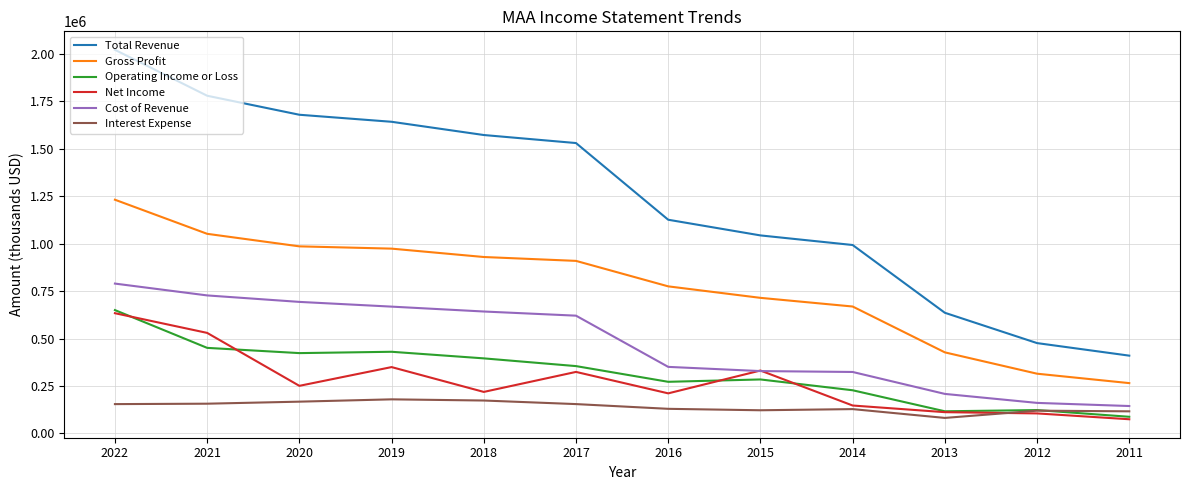

Rank the categories by Total Revenue value from lowest to highest.

2011, 2012, 2013, 2014, 2015, 2016, 2017, 2018, 2019, 2020, 2021, 2022